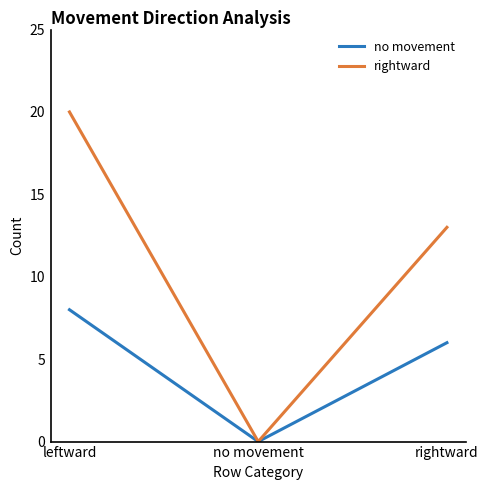

Is it true that rightward equals 13 at rightward?

True